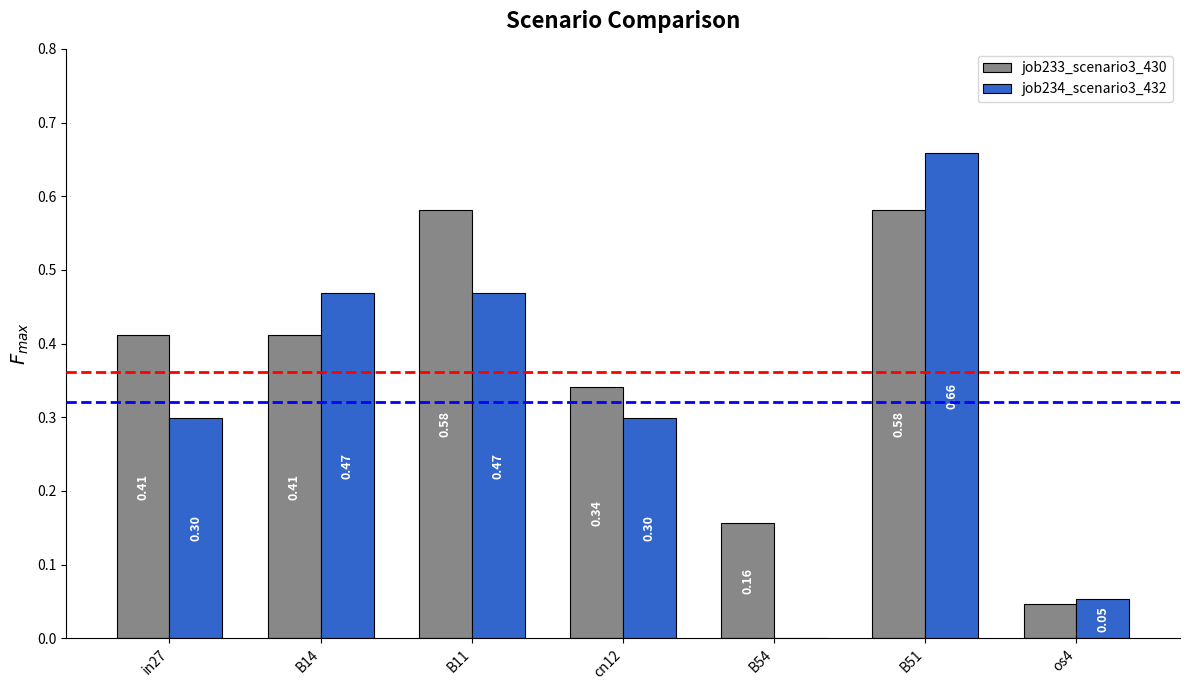

Between B14 and os4, which series saw the biggest shift?

job234_scenario3_432